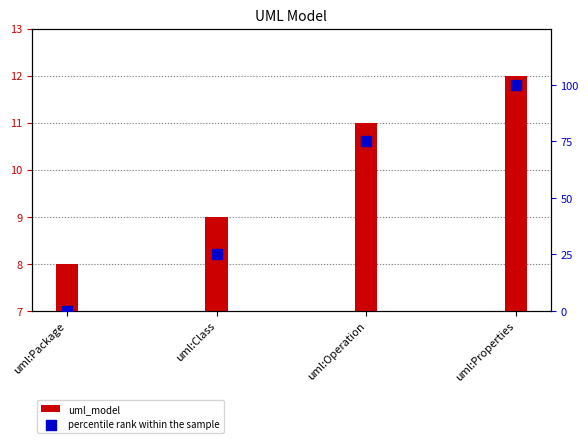

Is the value of uml_model at uml:Operation greater than the value of percentile rank within the sample at uml:Class?

No